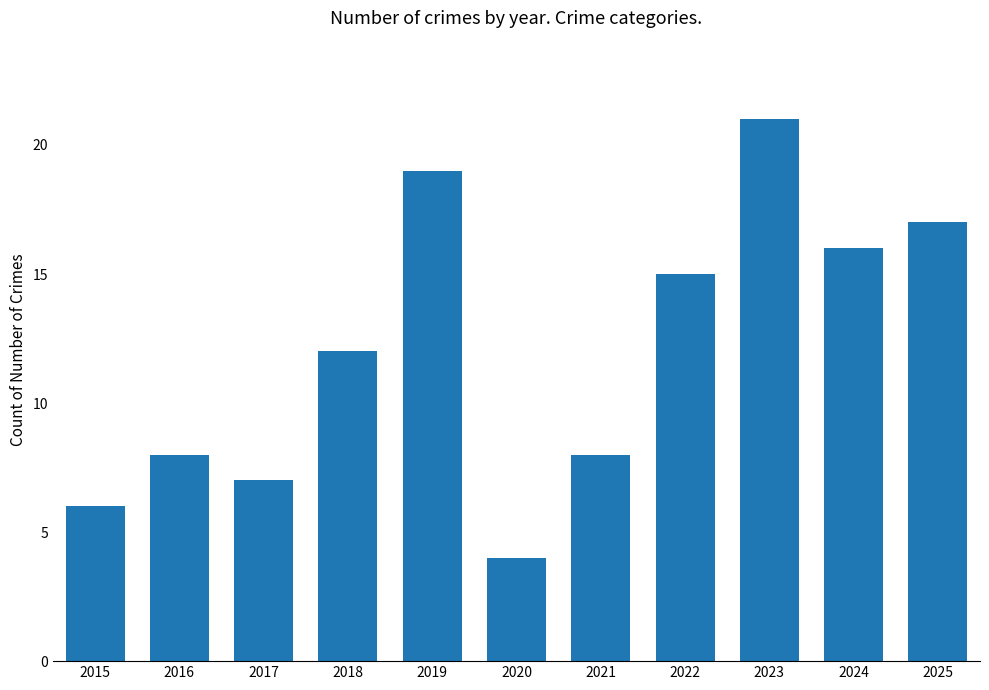

What is the difference between the values at 2018 and 2025?

5